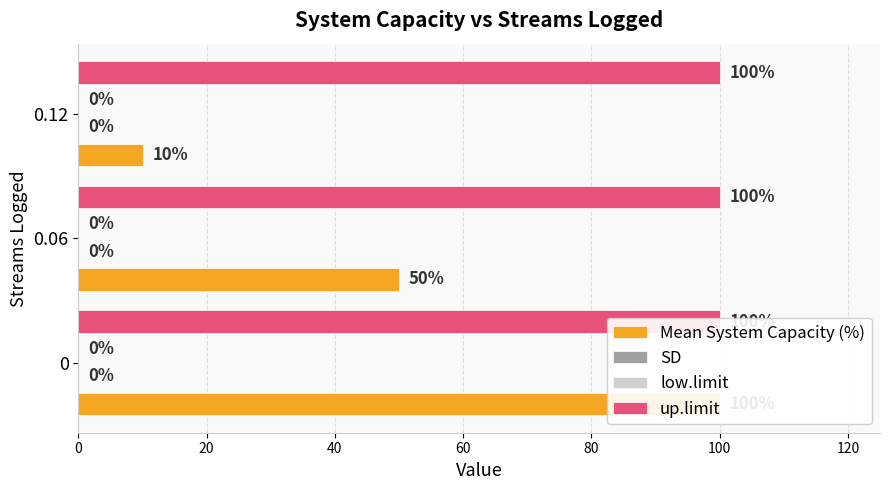

How many bars are there in total?

12